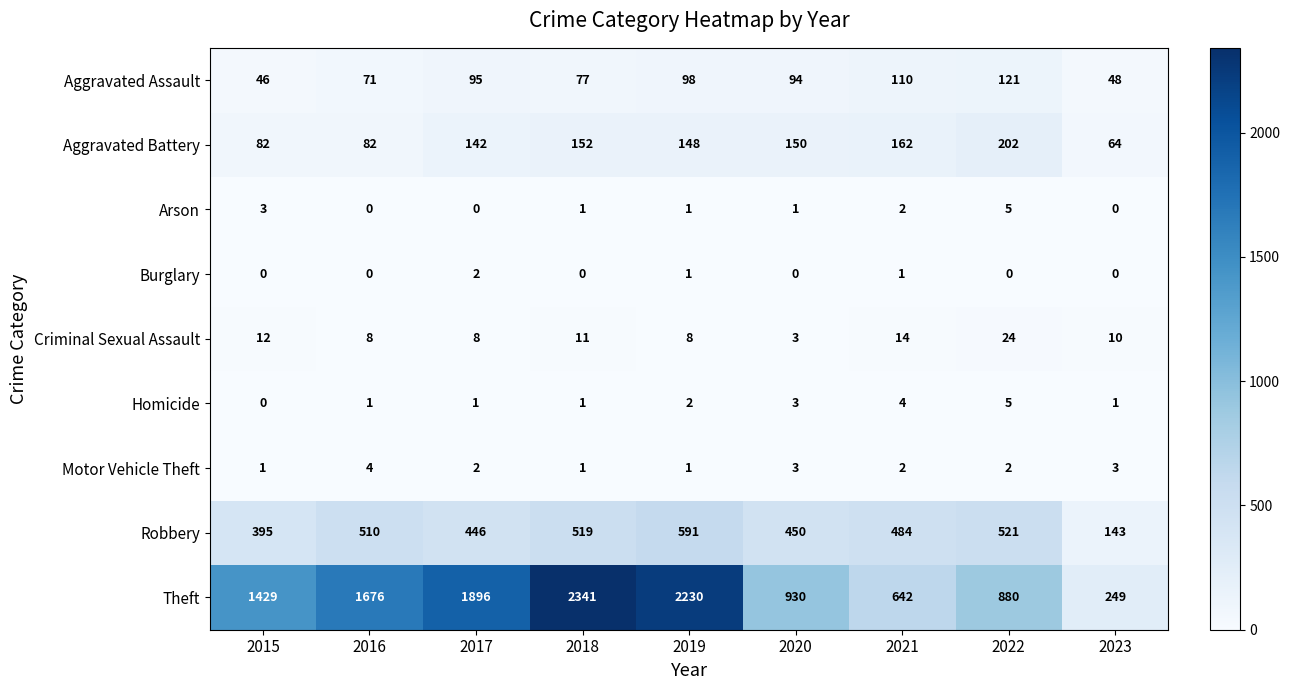

Which series has the widest spread of values?

Theft